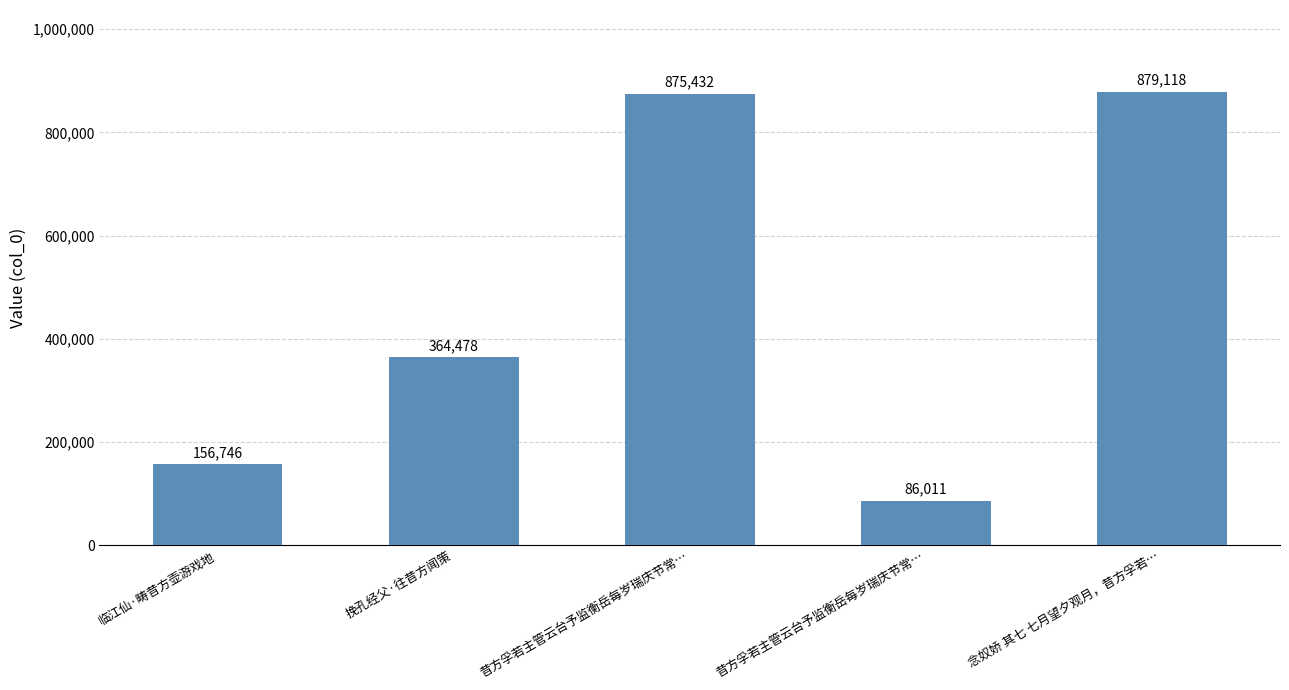

How many bars are there in total?

5